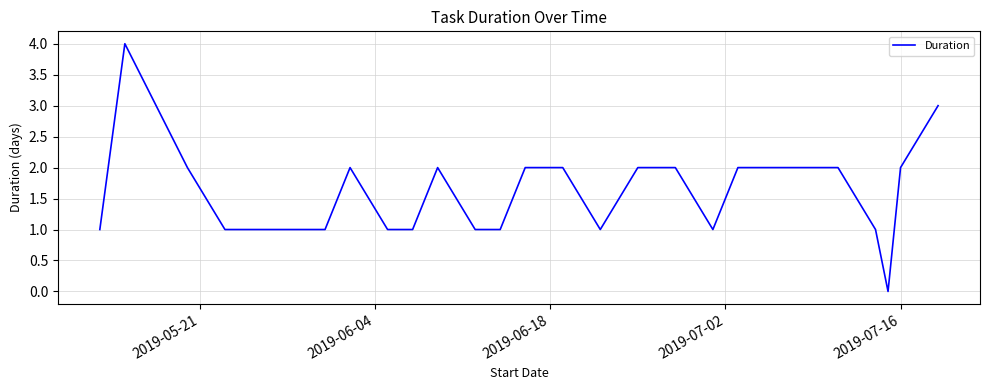

Reading left to right, what are all the values shown in this chart?

1	4	2	1	1	1	1	1	2	1	1	2	1	1	2	2	1	2	2	1	2	2	2	2	1	0	2	3